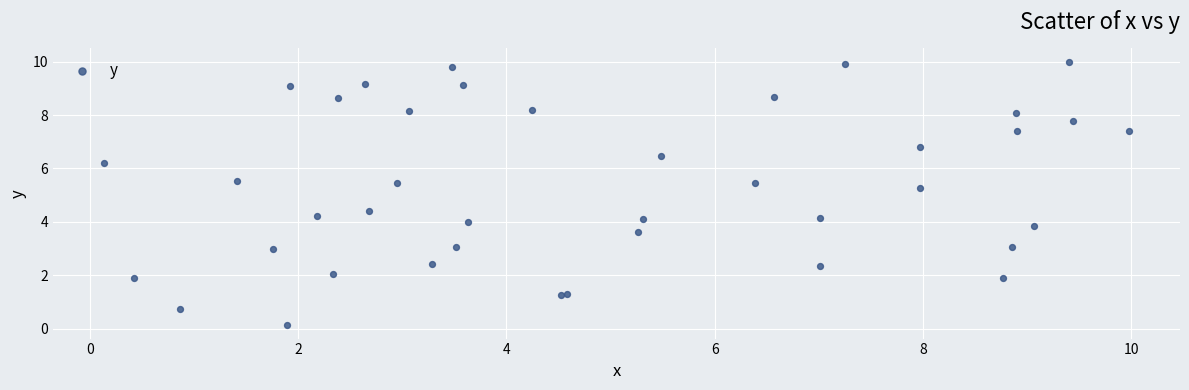

What Y value in the scatter plot is closest to 5?

5.3